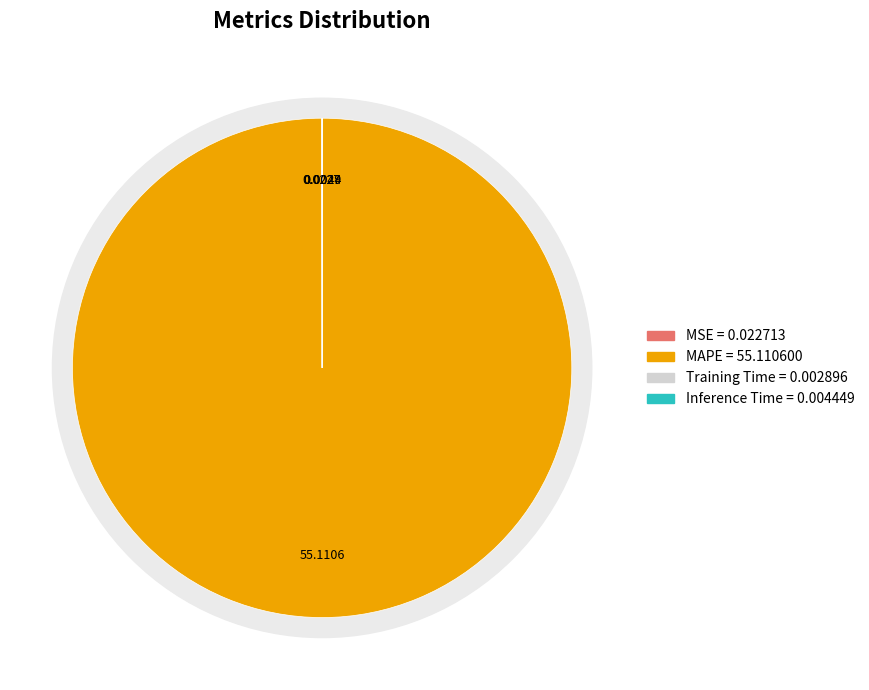

How many slices are in this pie chart?

4